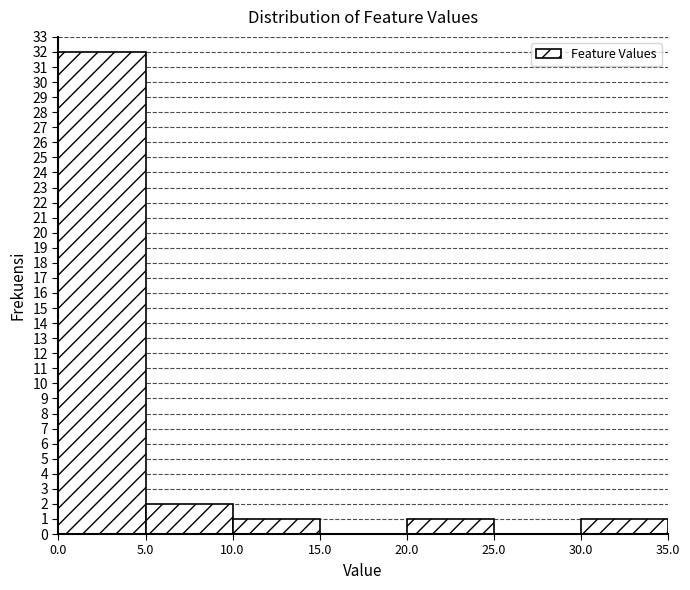

Reading left to right, transcribe this chart: for each bar, give the range it covers on the x-axis and its height. The values are not printed on the chart, so give them approximately, as read against the axis.

0.0 to 5.0: 32
5.0 to 10.0: 2
10.0 to 15.0: 1
15.0 to 20.0: 0
20.0 to 25.0: 1
25.0 to 30.0: 0
30.0 to 35.0: 1